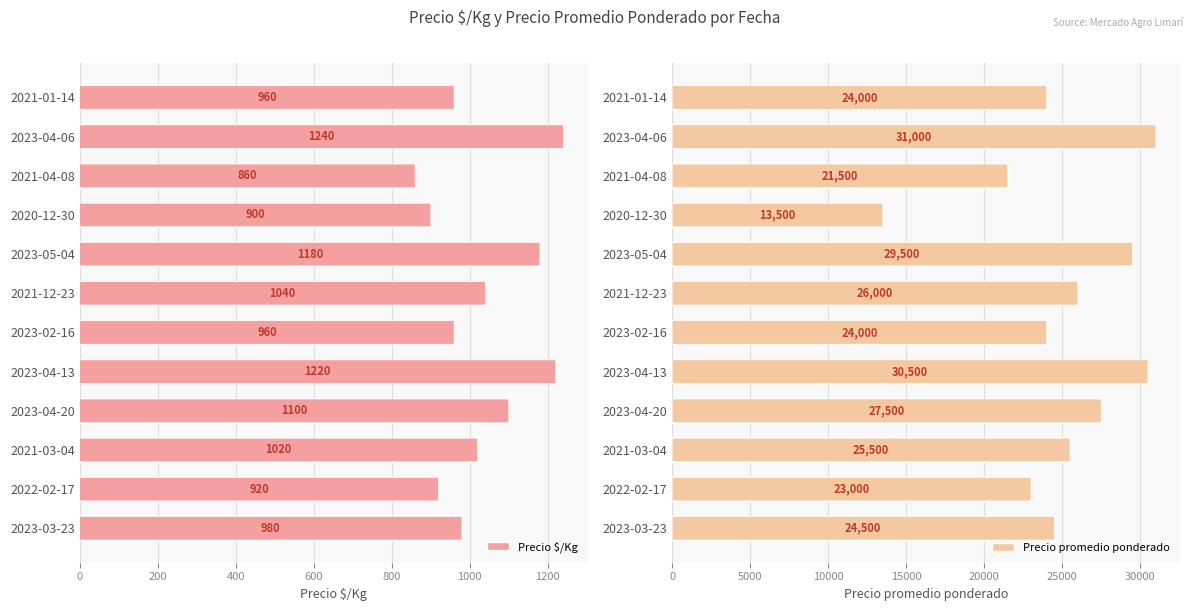

Reading left to right, what are all the values shown in this chart?

Precio $/Kg: 960	1240	860	900	1180	1040	960	1220	1100	1020	920	980
Precio promedio ponderado: 24000	31000	21500	13500	29500	26000	24000	30500	27500	25500	23000	24500